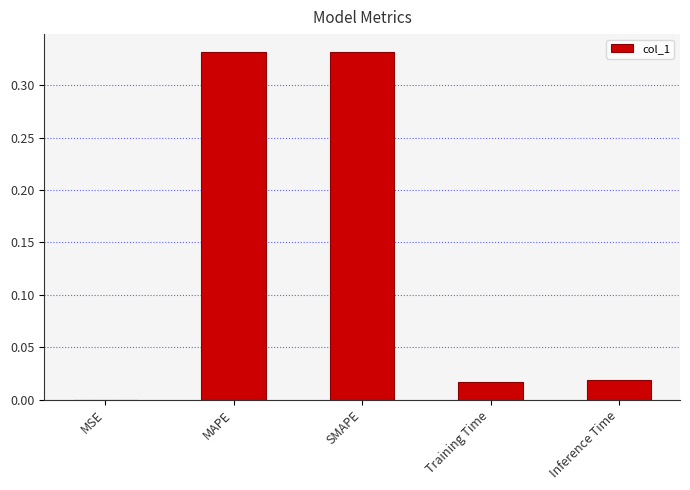

What is the average value?

0.1